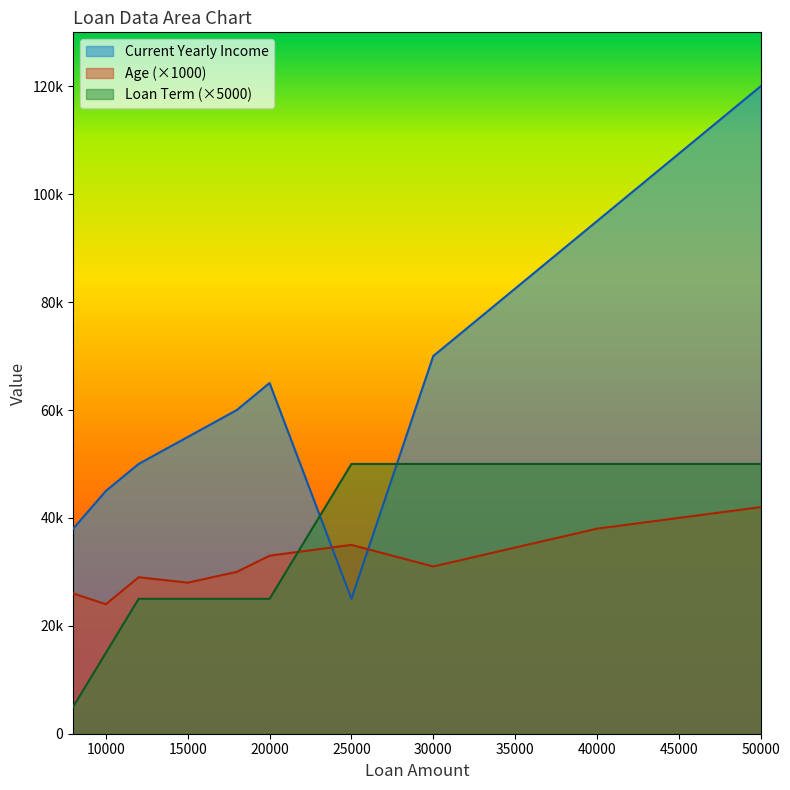

Which category has the highest value in the Current Yearly Income series?

50000